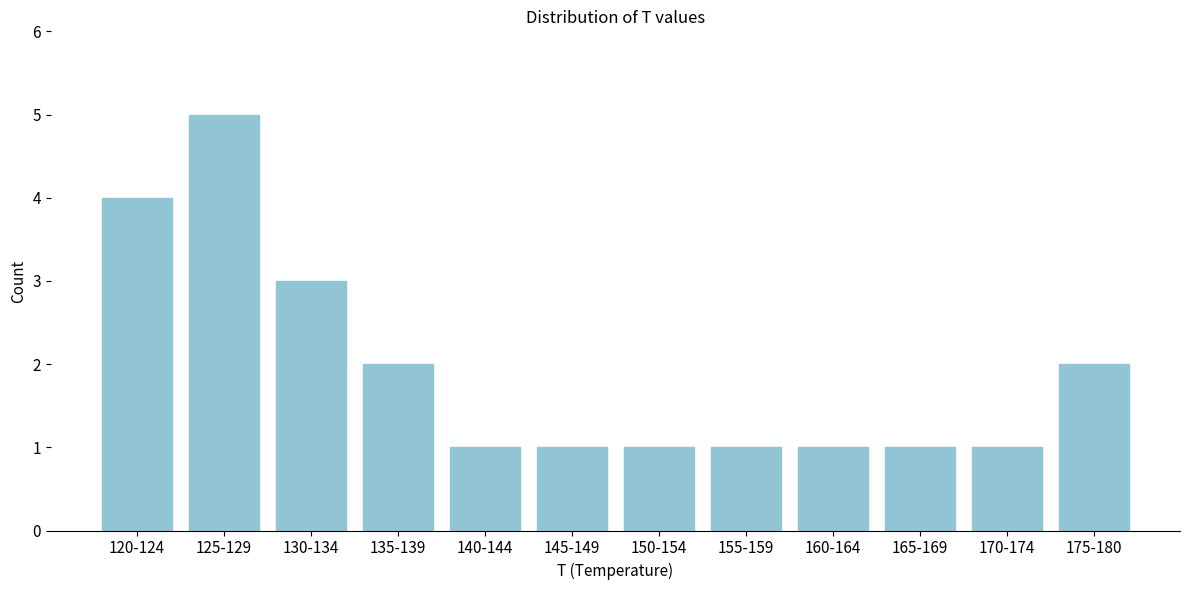

Reading left to right, extract all data points from this chart.

4	5	3	2	1	1	1	1	1	1	1	2